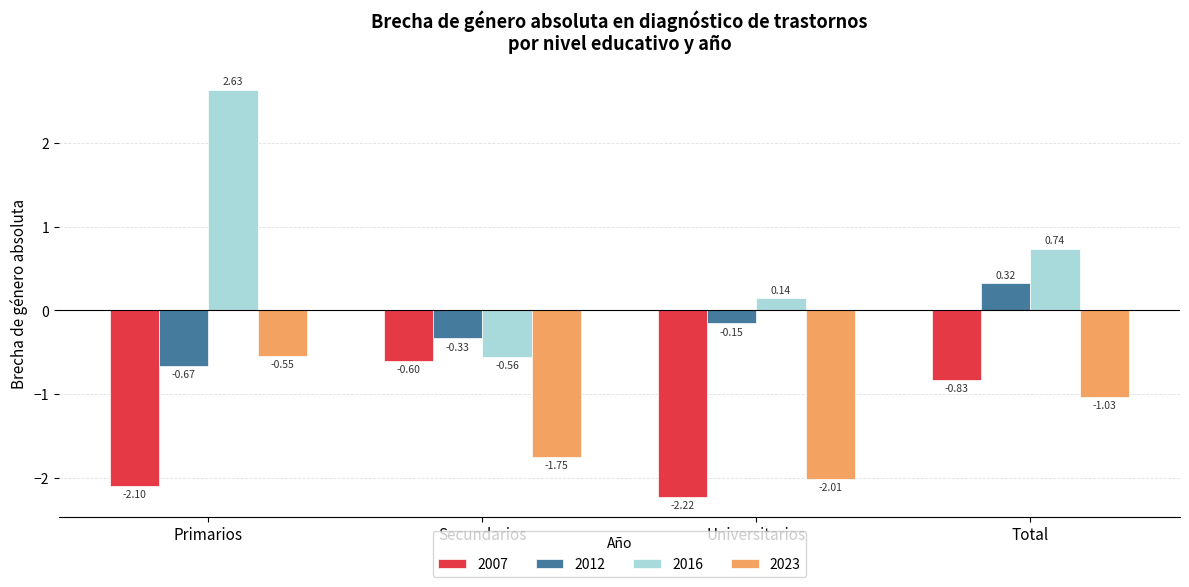

What are all the series names shown in the legend?

2007, 2012, 2016, 2023